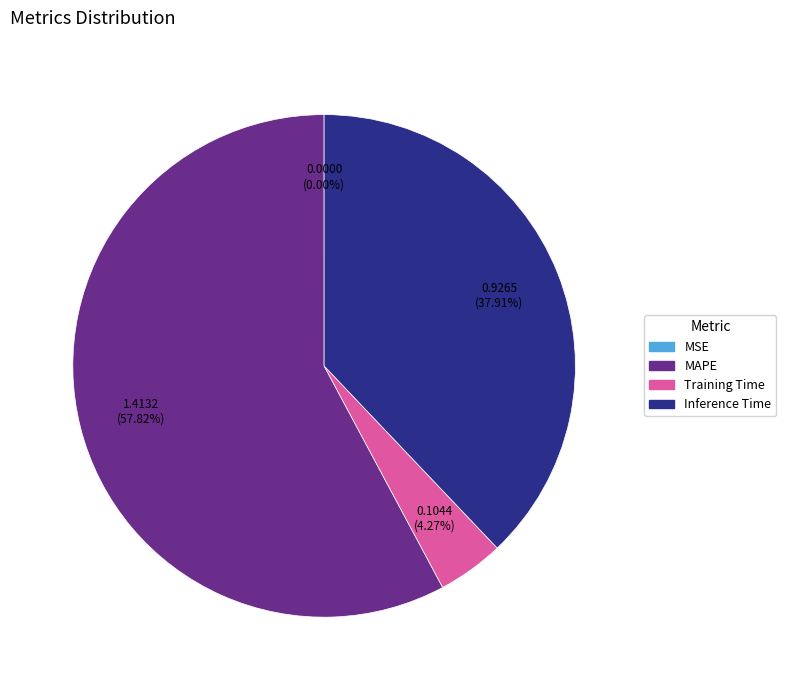

Is there a majority slice in this chart?

Yes